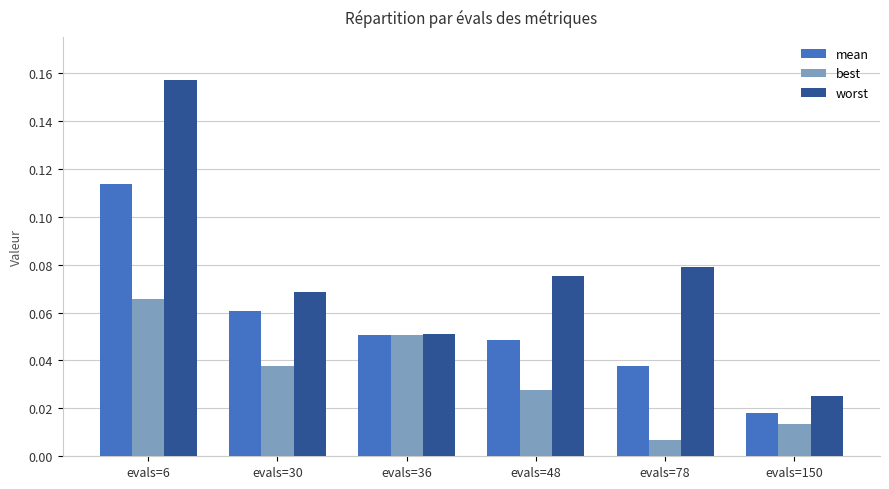

Where is best nearest to the value 0?

evals=78